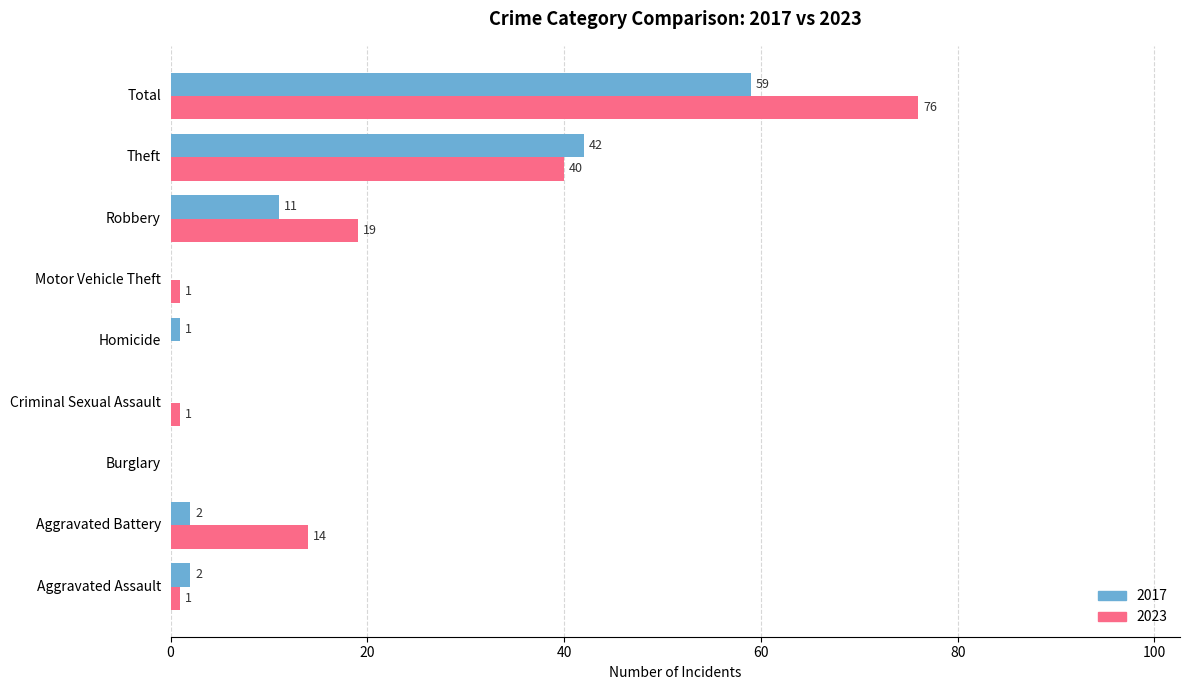

Is the value of 2023 at Aggravated Assault greater than the value of 2017 at Theft?

No